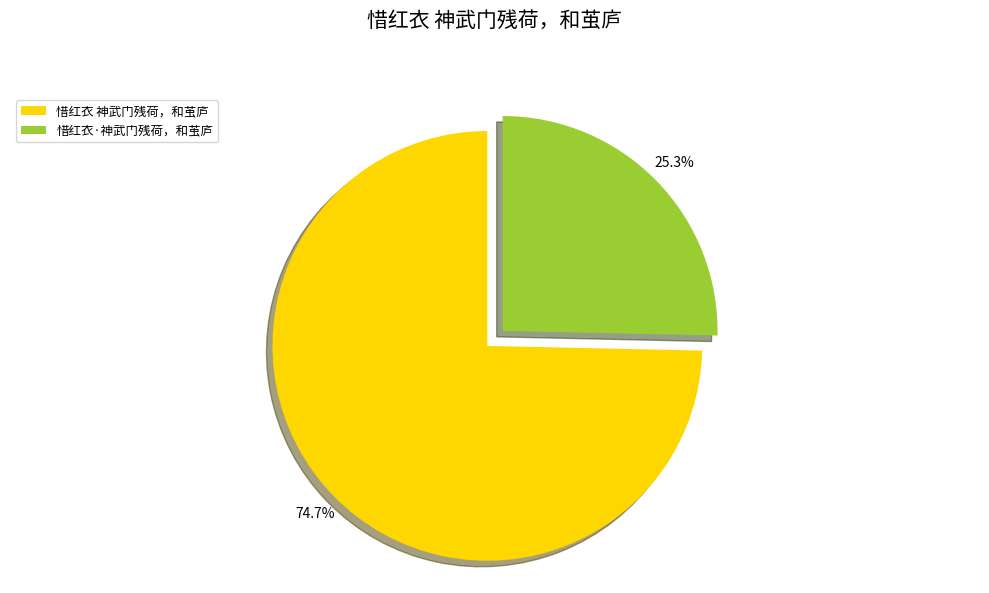

To the nearest percent, what percentage of the pie is 惜红衣 神武门残荷，和茧庐?

75%